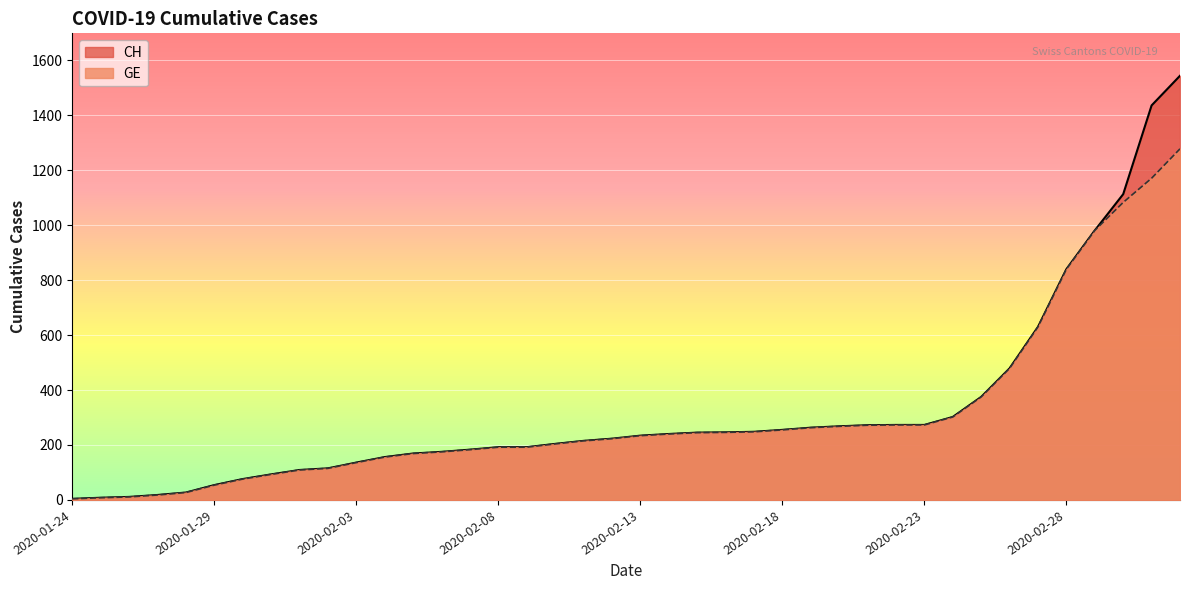

Reading left to right, list all the values displayed in this chart.

CH: 4	8	11	18	27	54	76	93	109	115	136	156	169	175	183	192	192	204	215	223	234	240	245	246	248	255	263	268	272	273	273	302	375	479	630	840	981	1113	1436	1544
GE: 4	8	11	18	27	54	76	93	109	115	136	156	169	175	183	192	192	204	215	223	234	240	245	246	248	255	263	268	272	273	273	302	375	479	630	840	981	1083	1171	1278